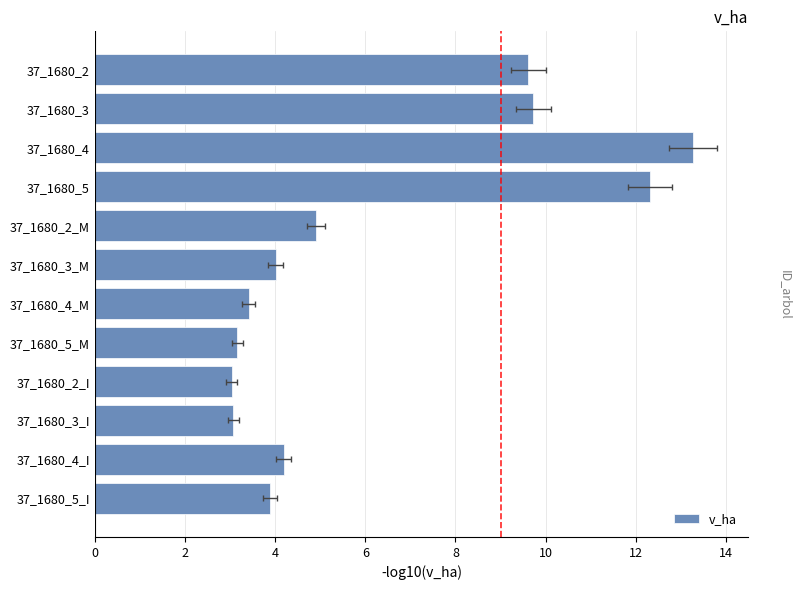

Reading left to right, list all the values displayed in this chart.

9.6	9.7	13.3	12.3	4.9	4.0	3.4	3.2	3.0	3.1	4.2	3.9